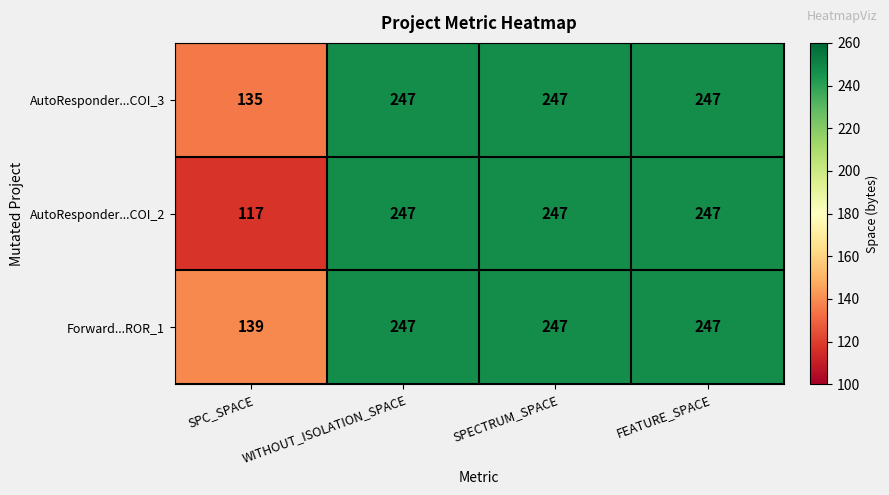

What is the minimum value shown in the chart?

117